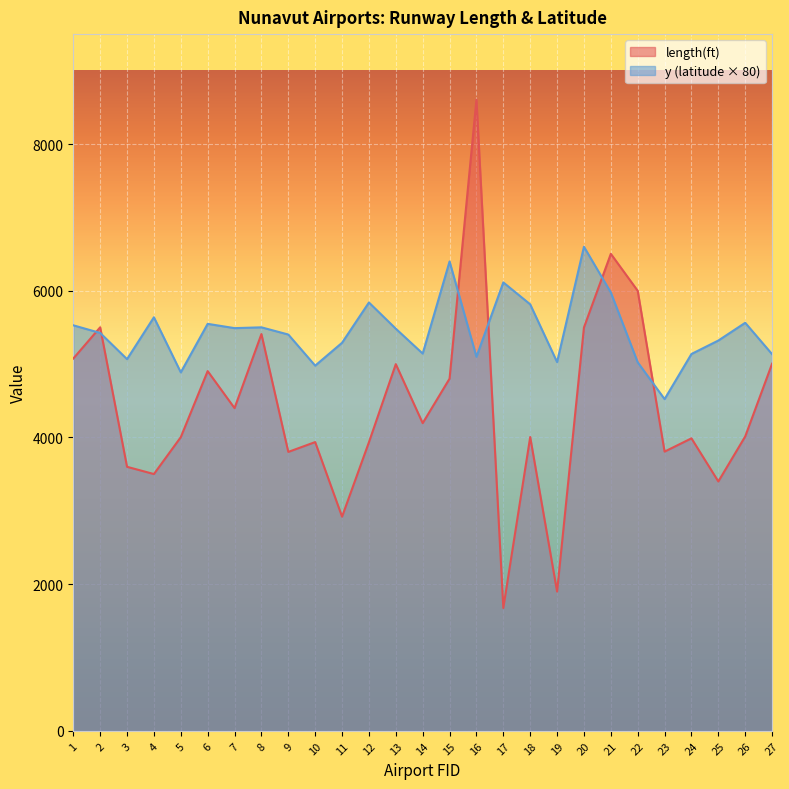

Reading left to right, what are all the values shown in this chart?

length(ft): 1=5076.0	2=5502.0	3=3600.0	4=3501.0	5=4004.0	6=4905.0	7=4400.0	8=5410.0	9=3803.0	10=3937.0	11=2920.0	12=3935.0	13=5000.0	14=4195.0	15=4802.0	16=8605.0	17=1675.0	18=4006.0	19=1899.0	20=5500.0	21=6504.0	22=6000.0	23=3807.0	24=3988.0	25=3400.0	26=4014.0	27=5006.0
y_coord: 1=5529.3	2=5425.2	3=5067.7	4=5638.7	5=4887.6	6=5549.3	7=5490.8	8=5501.8	9=5403.6	10=4979.4	11=5291.2	12=5840.4	13=5482.9	14=5143.9	15=6399.6	16=5100.5	17=6114.1	18=5815.3	19=5027.8	20=6600.5	21=5977.4	22=5024.8	23=4523.0	24=5138.4	25=5321.8	26=5563.7	27=5135.5